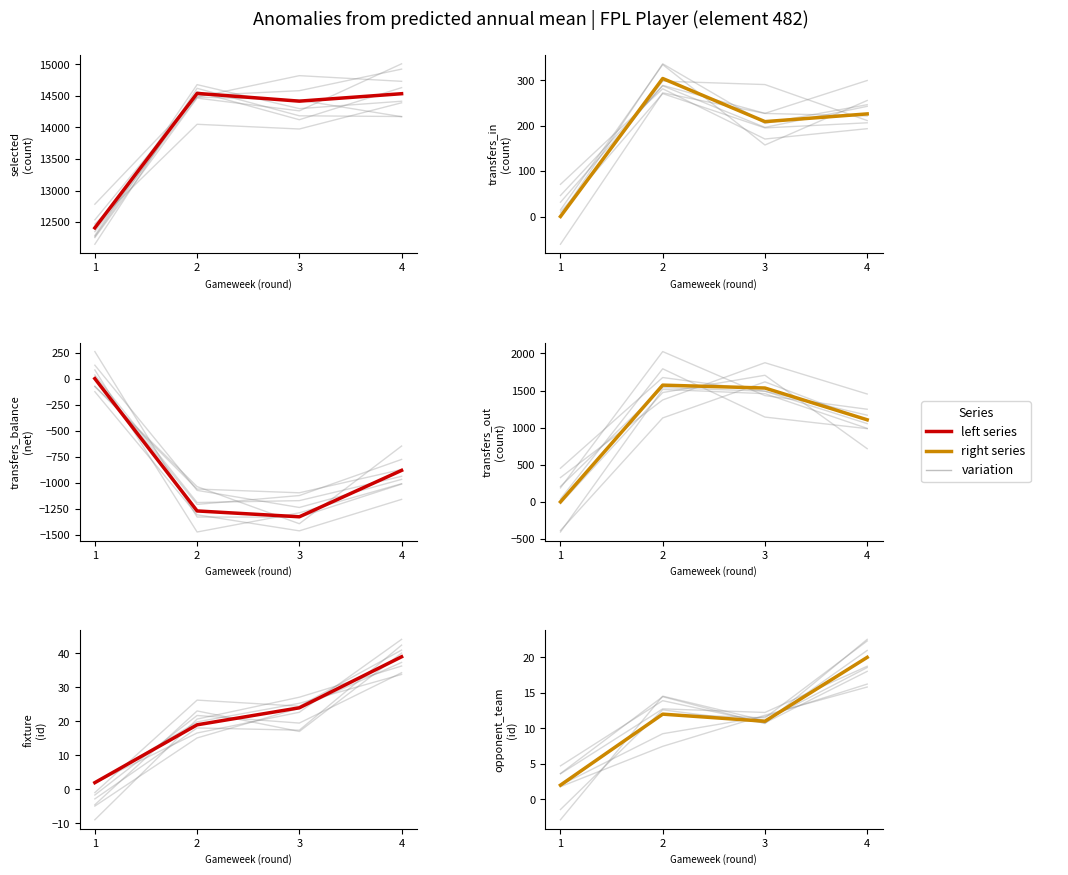

True or false: fixture and selected cross at least once.

False